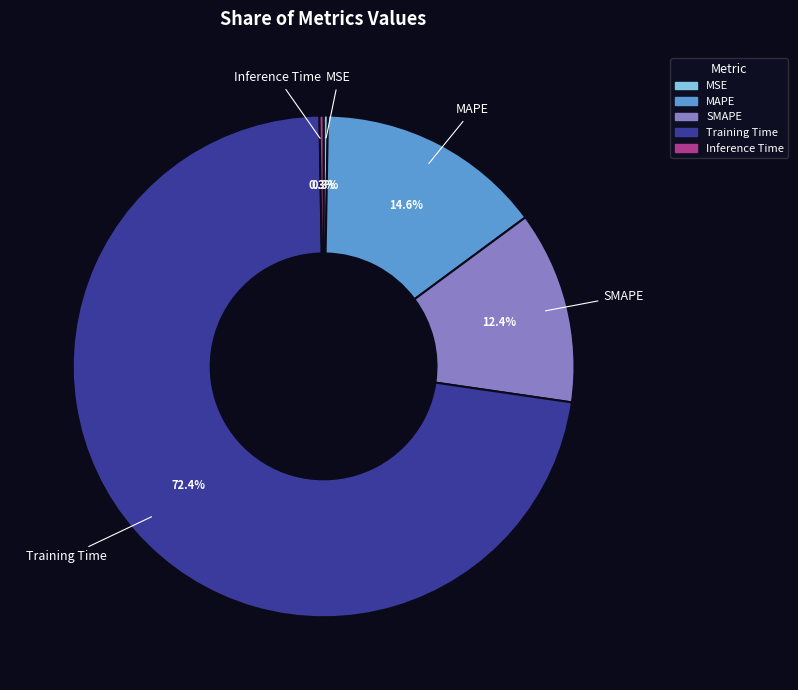

Between SMAPE and MAPE, which is larger?

MAPE